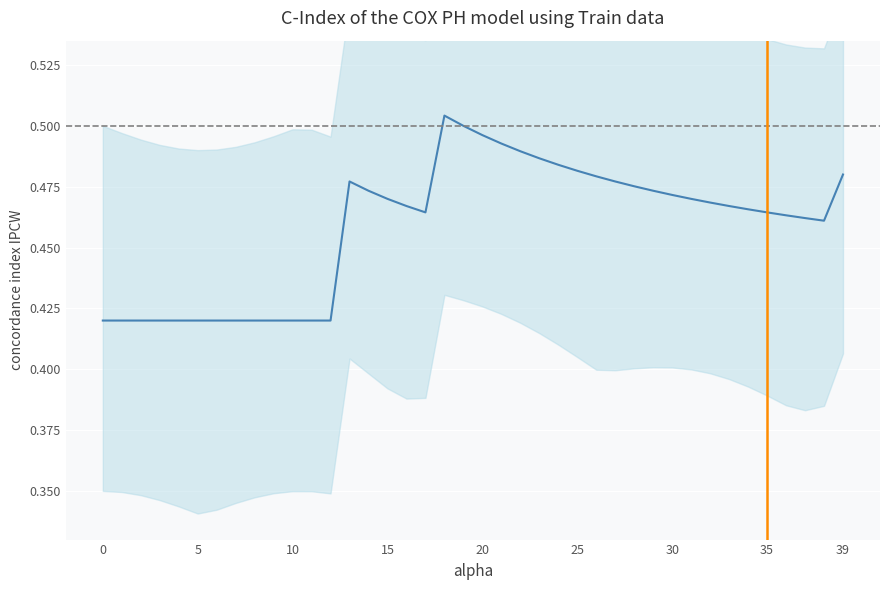

Is it true that the value at 30 is 0.2?

False